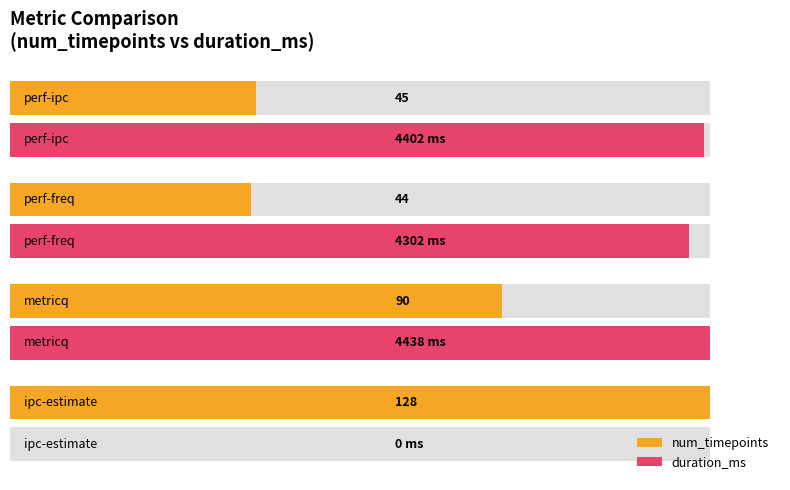

Reading right to left, transcribe all the data shown in this chart.

num_timepoints: 35.2	34.4	70.3	100.0
duration_ms: 99.2	96.9	100.0	0.0